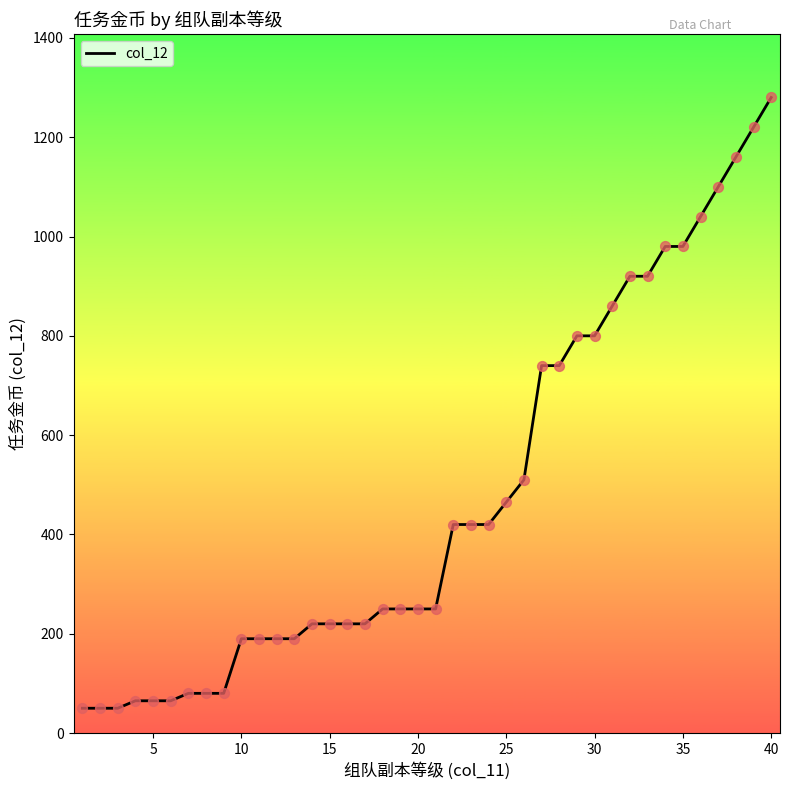

What is the maximum value shown in the chart?

1280